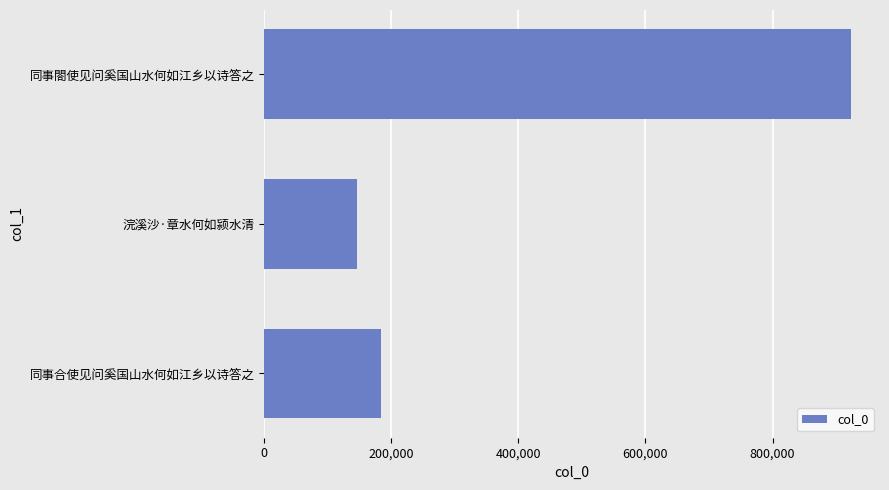

What is the average value?

417387